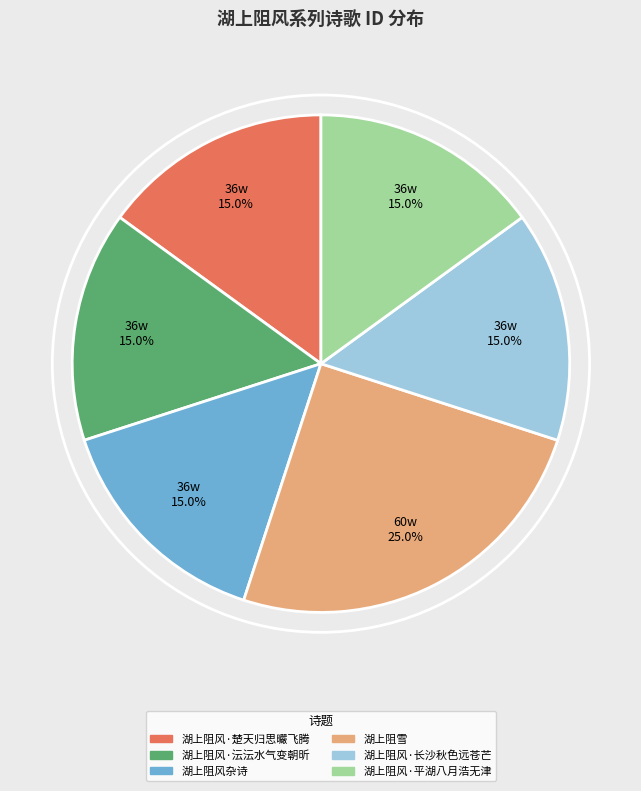

How many slices are in this pie chart?

6